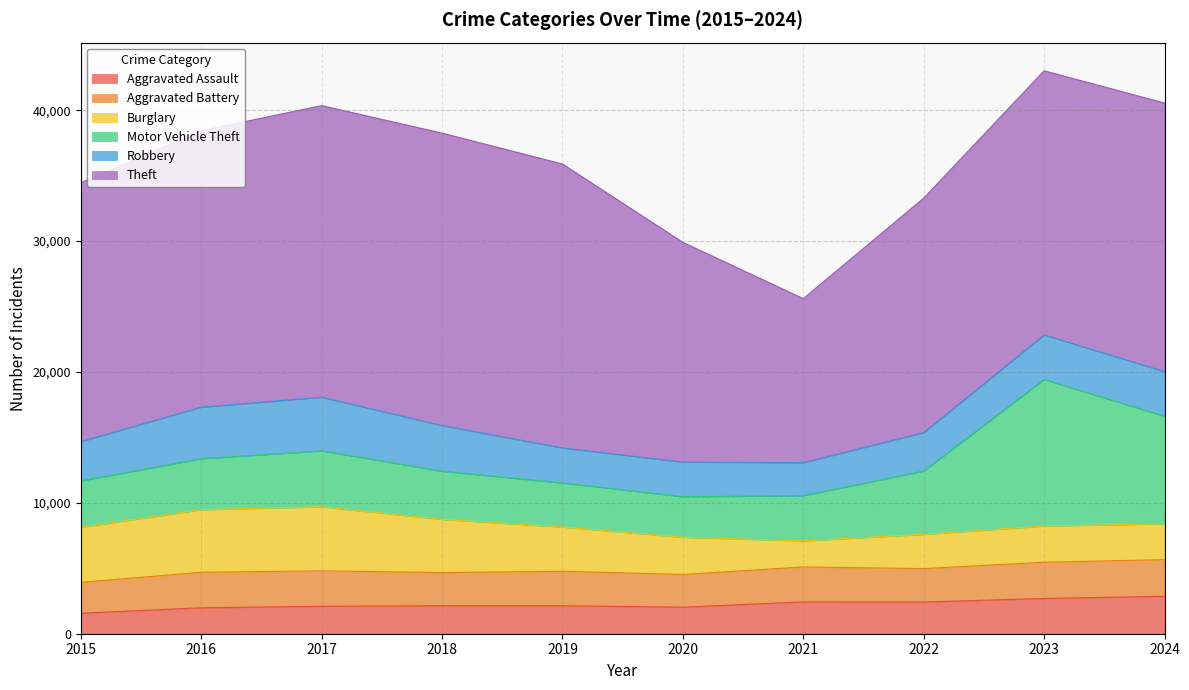

What is the total value across all series at 2021?

25602